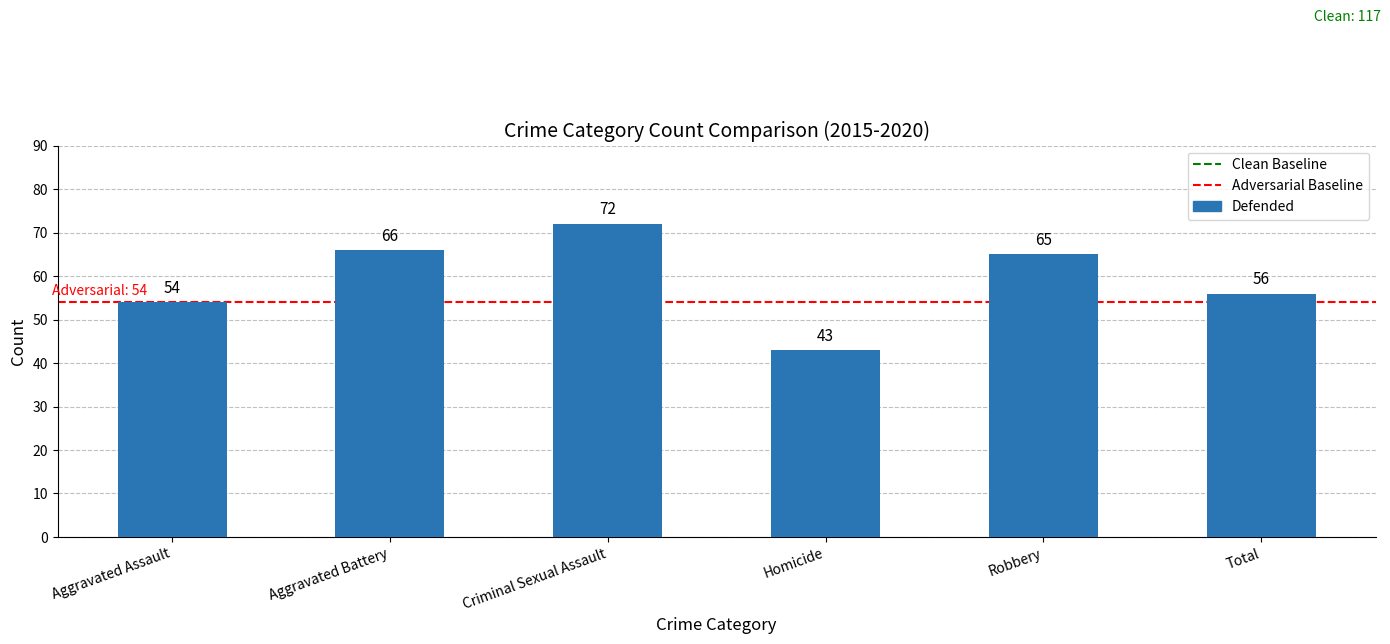

Are the bars horizontal?

No